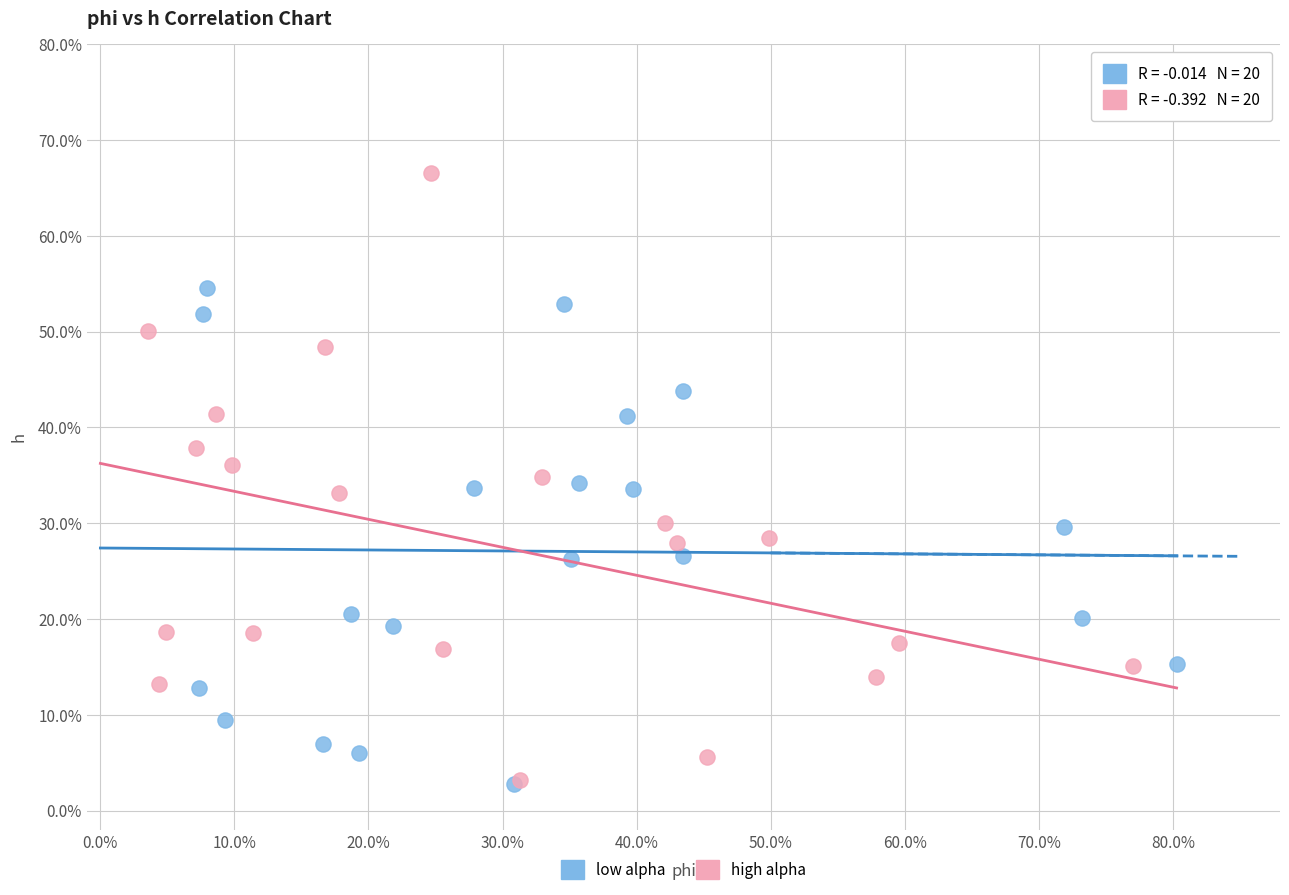

Which series reaches the maximum Y coordinate?

high alpha